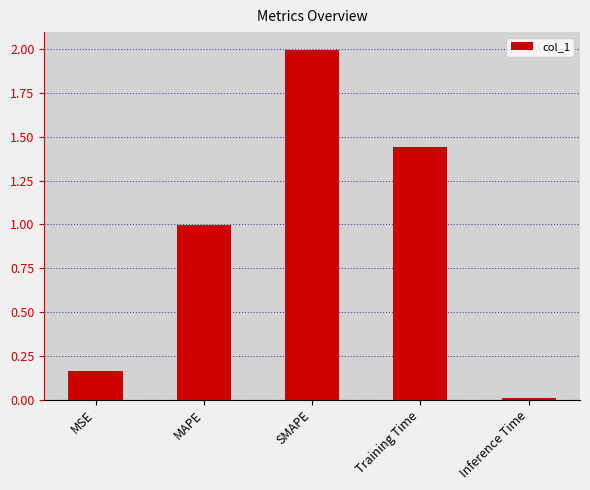

What position from the left is Training Time?

4